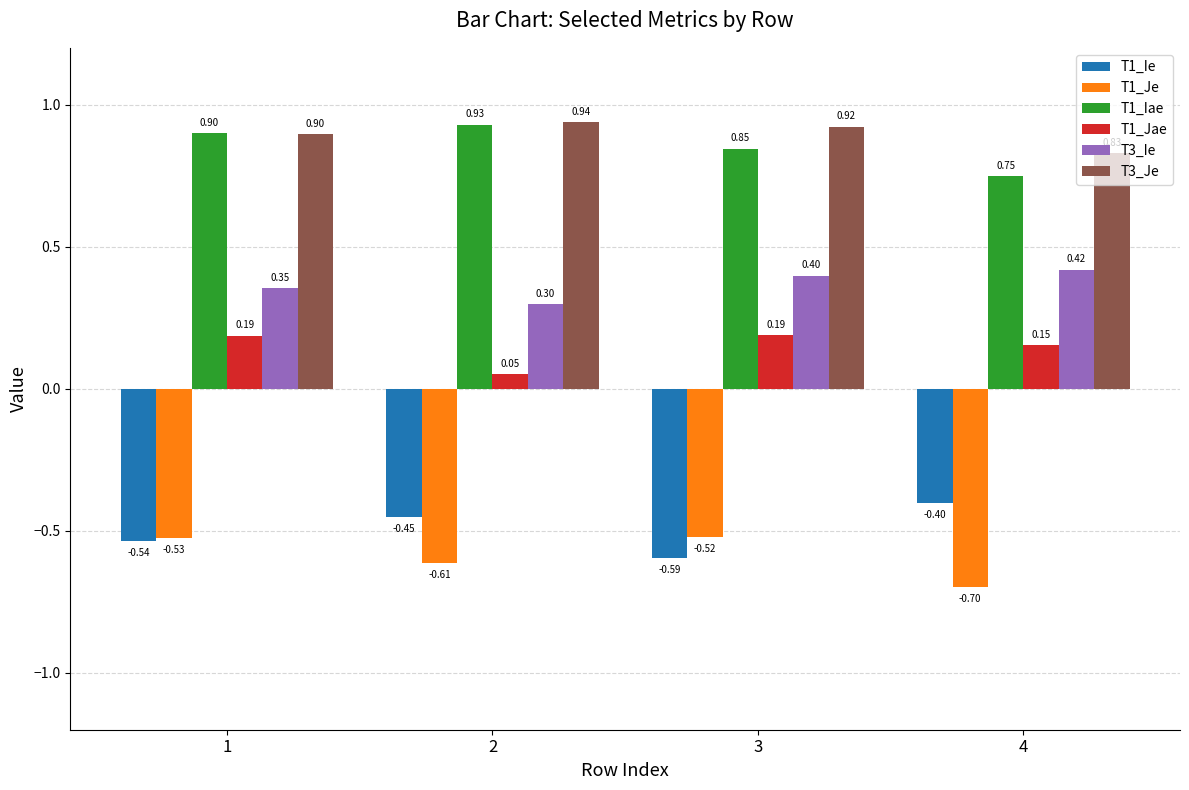

Is it true that T1_Iae equals 1.3 at 1?

False